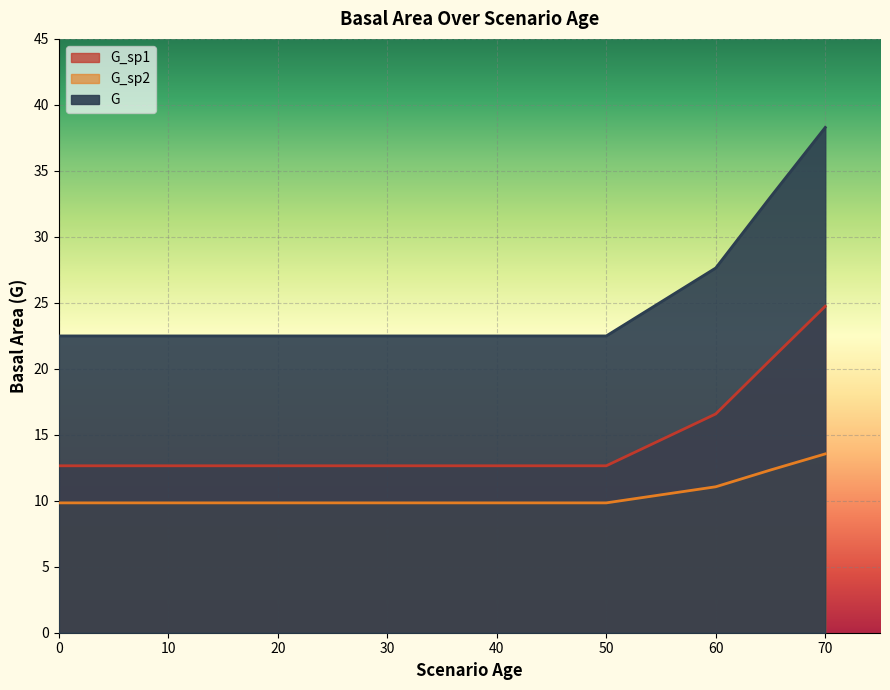

Reading right to left, list all the values displayed in this chart.

G_sp1: 24.7	20.7	16.6	12.7	12.7	12.7	12.7	12.7	12.7	12.7	12.7	12.7	12.7	12.7	12.7	12.7	12.7	12.7	12.7	12.7
G_sp2: 13.6	12.3	11.1	9.8	9.8	9.8	9.8	9.8	9.8	9.8	9.8	9.8	9.8	9.8	9.8	9.8	9.8	9.8	9.8	9.8
G: 38.3	33.0	27.6	22.5	22.5	22.5	22.5	22.5	22.5	22.5	22.5	22.5	22.5	22.5	22.5	22.5	22.5	22.5	22.5	22.5